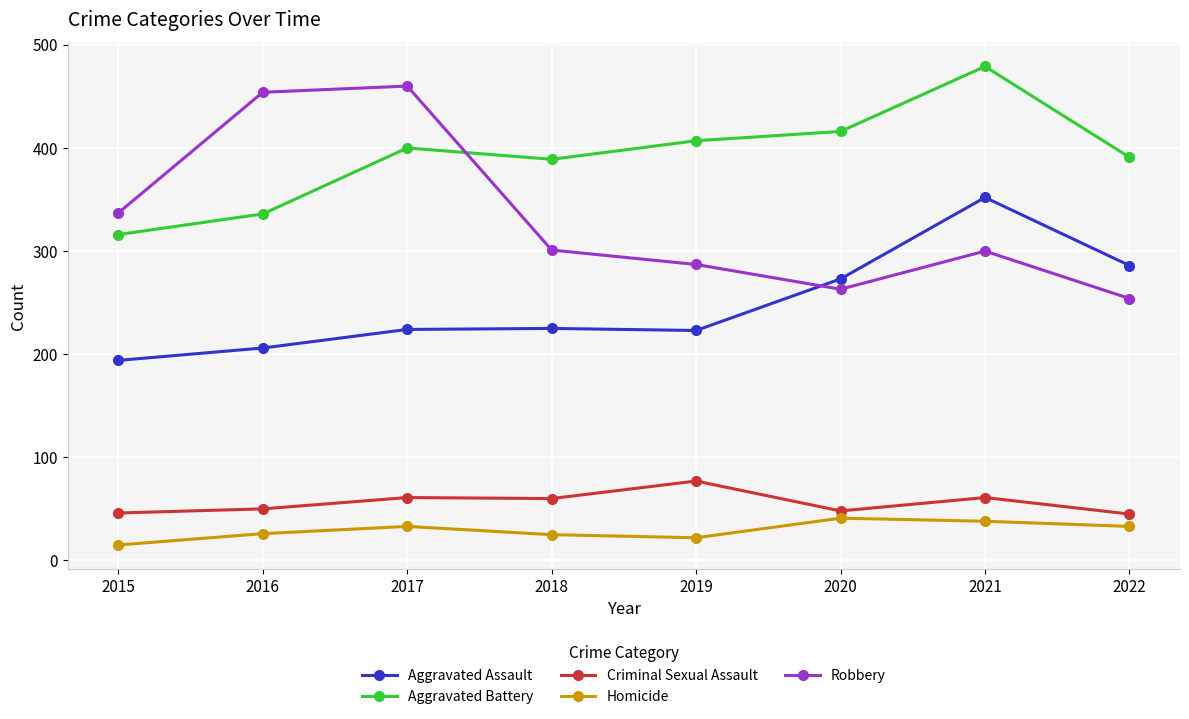

What is the total value across all series at 2017?

1178